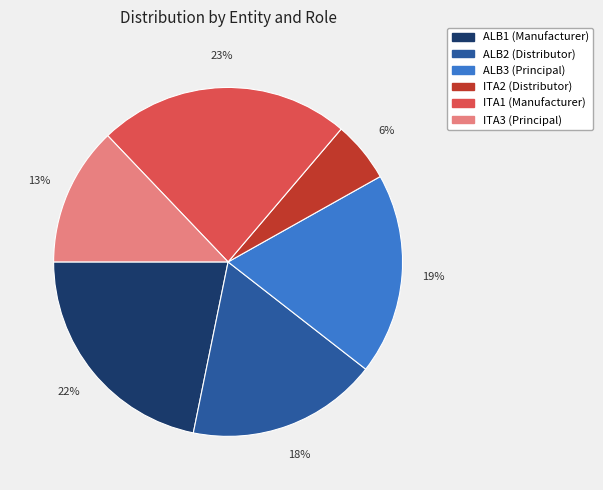

To the nearest percent, what is the average slice percentage?

17%